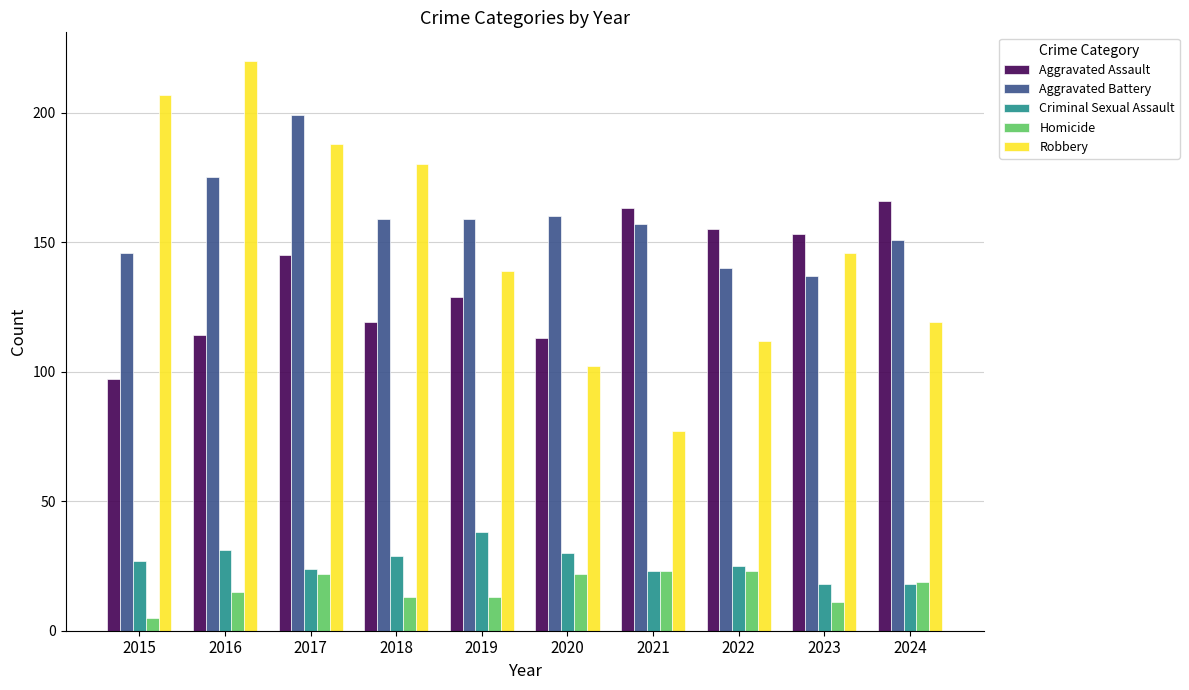

Read the Robbery value at 2021, to the nearest 50.

100